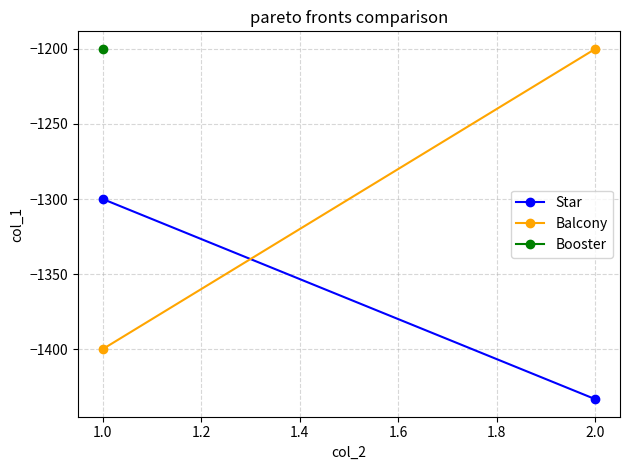

How many Balcony values are between -1400 and -1200?

2